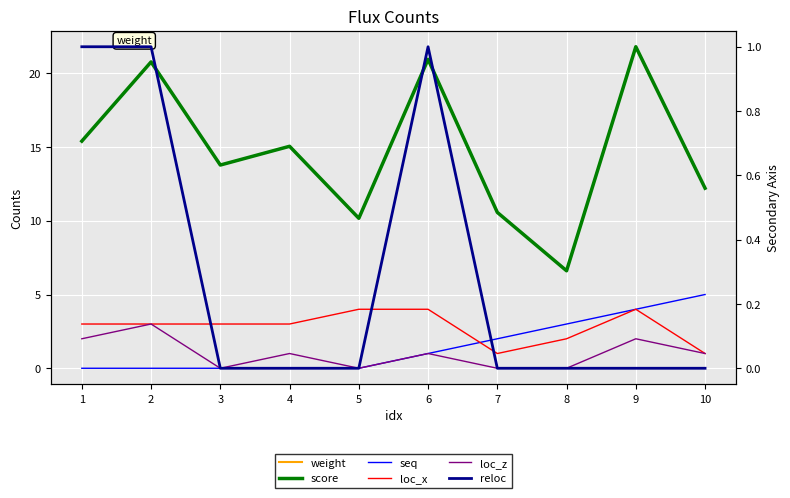

The value of reloc at 2 is 1.0. True or false?

True